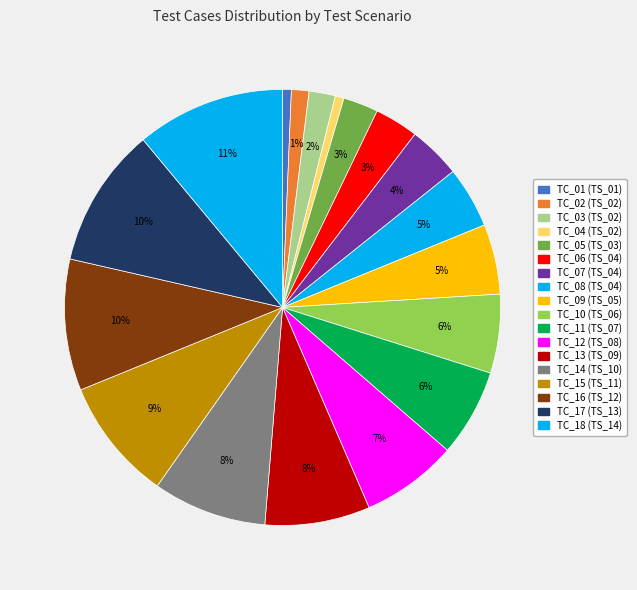

Which slice is the smallest?

TS_01